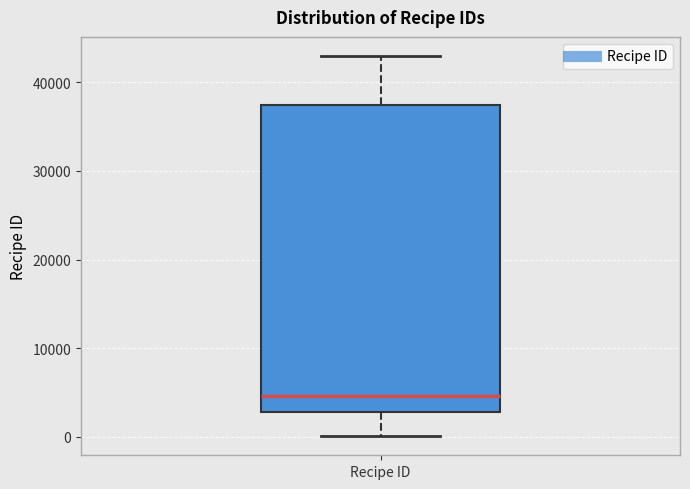

Read this box plot against the y-axis: the position of the median line, the range covered by the box, and the ends of both whiskers. The values are not printed on the chart, so give them approximately, as read against the axis.

median 5000, box 3000 to 37000, whiskers 0 to 43000